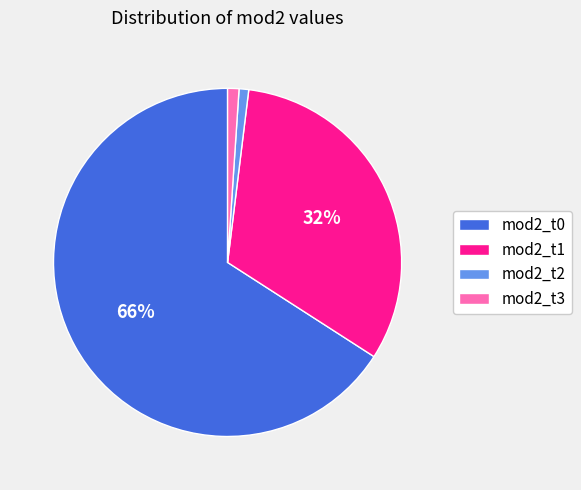

Which has a higher value, mod2_t3 or mod2_t1?

mod2_t1